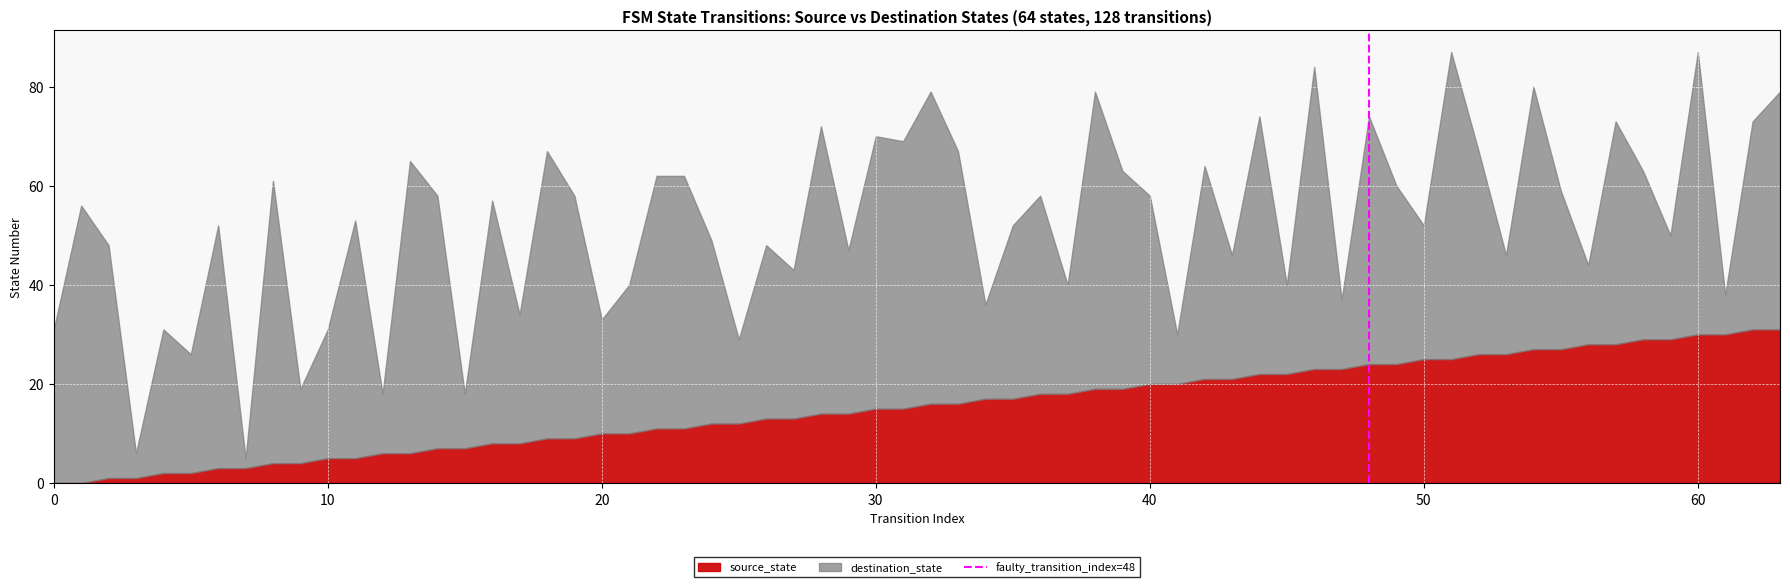

What is the maximum value for source_state?

31